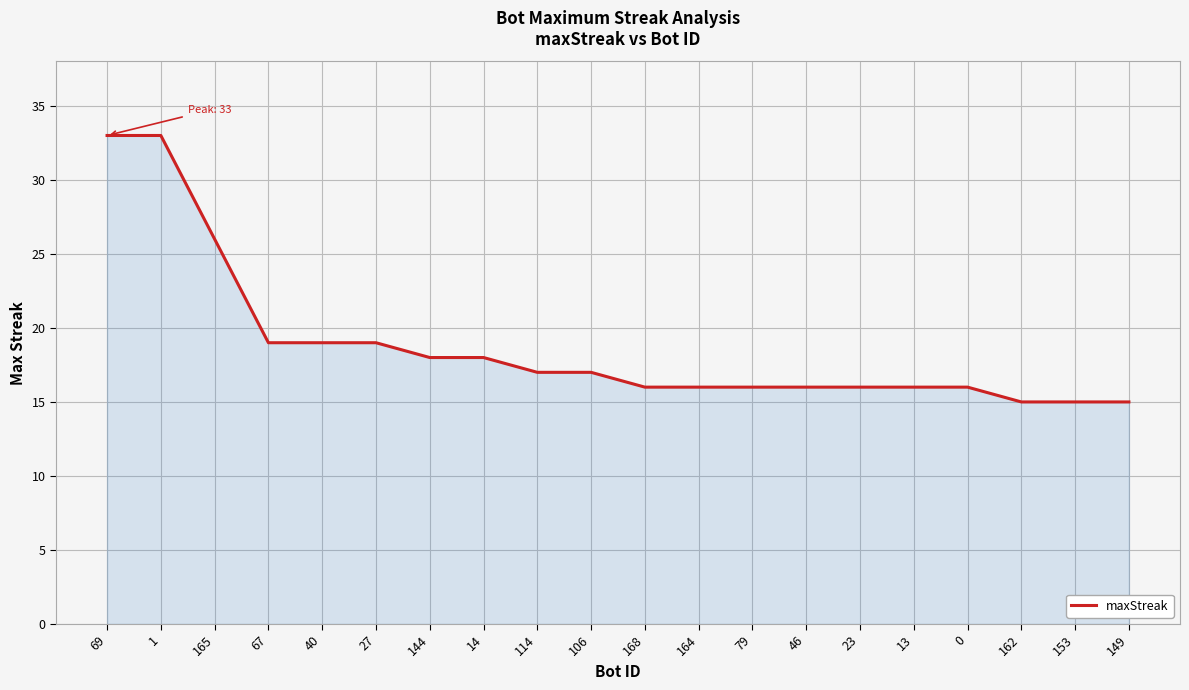

Where is the data nearest to the value 24?

165